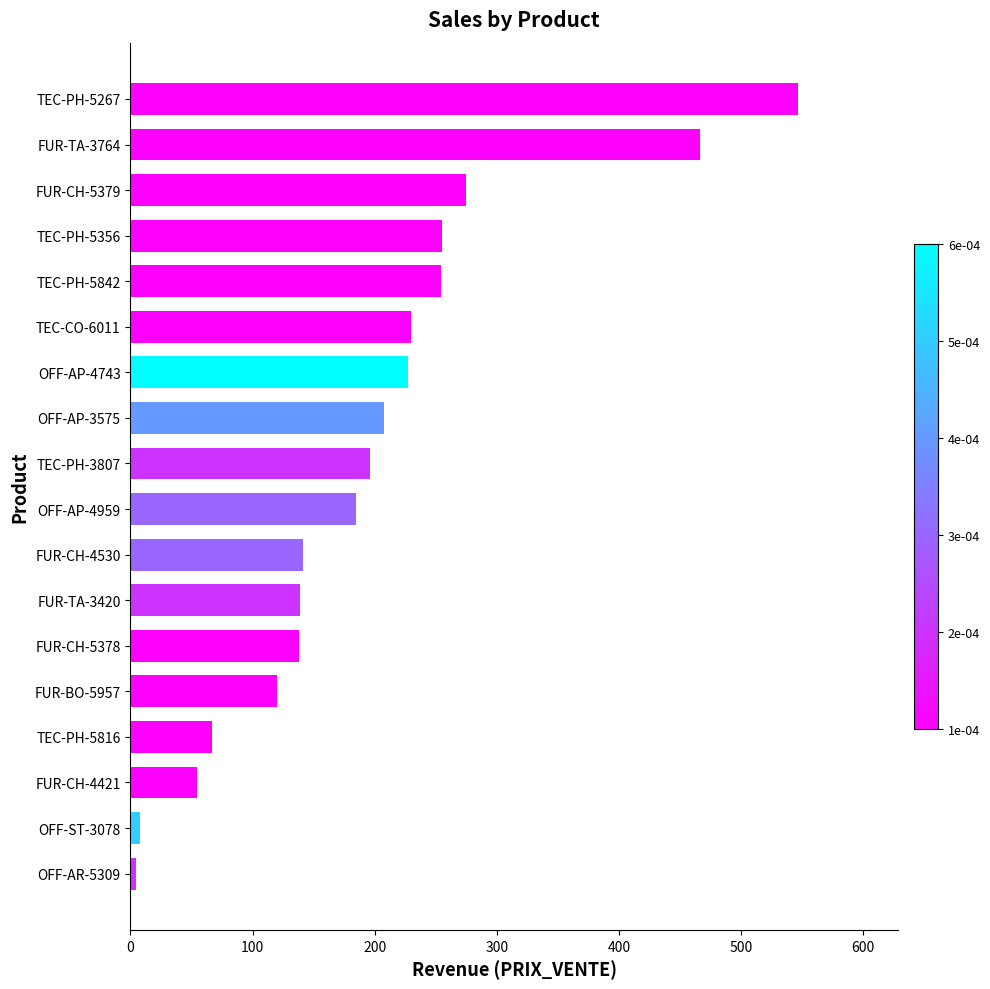

Between TEC-PH-5816 and TEC-PH-5842, which is larger?

TEC-PH-5842